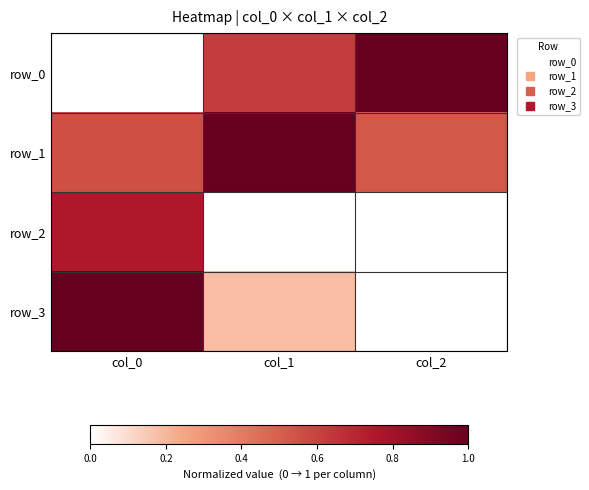

Which series changed the most between col_1 and col_2?

row_1